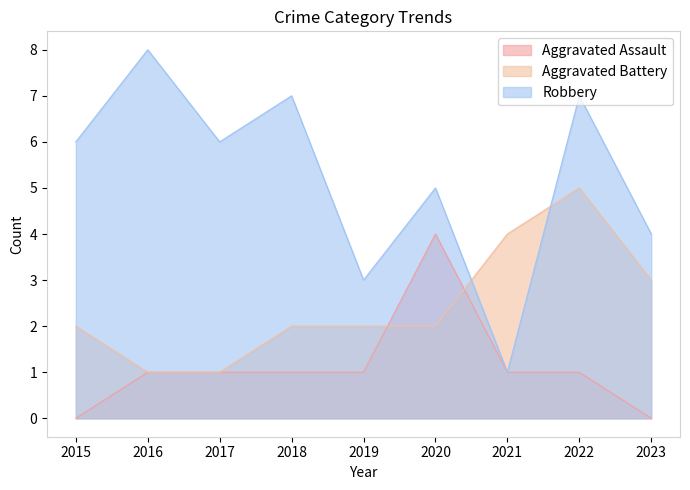

What value does the Robbery series have at 2015?

6